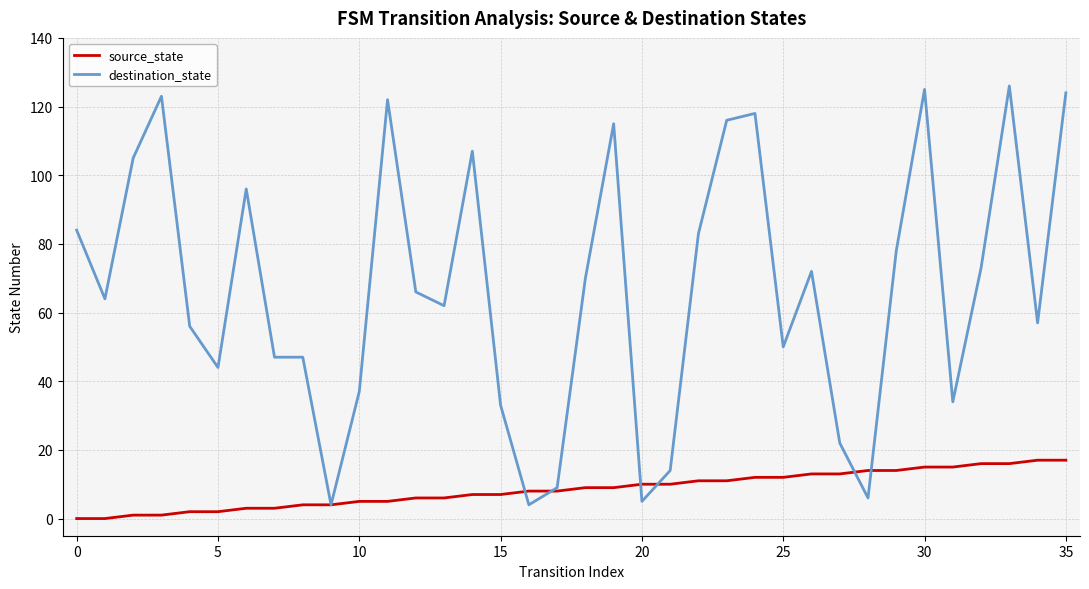

Rank the series by their maximum value, from lowest to highest.

source_state, destination_state